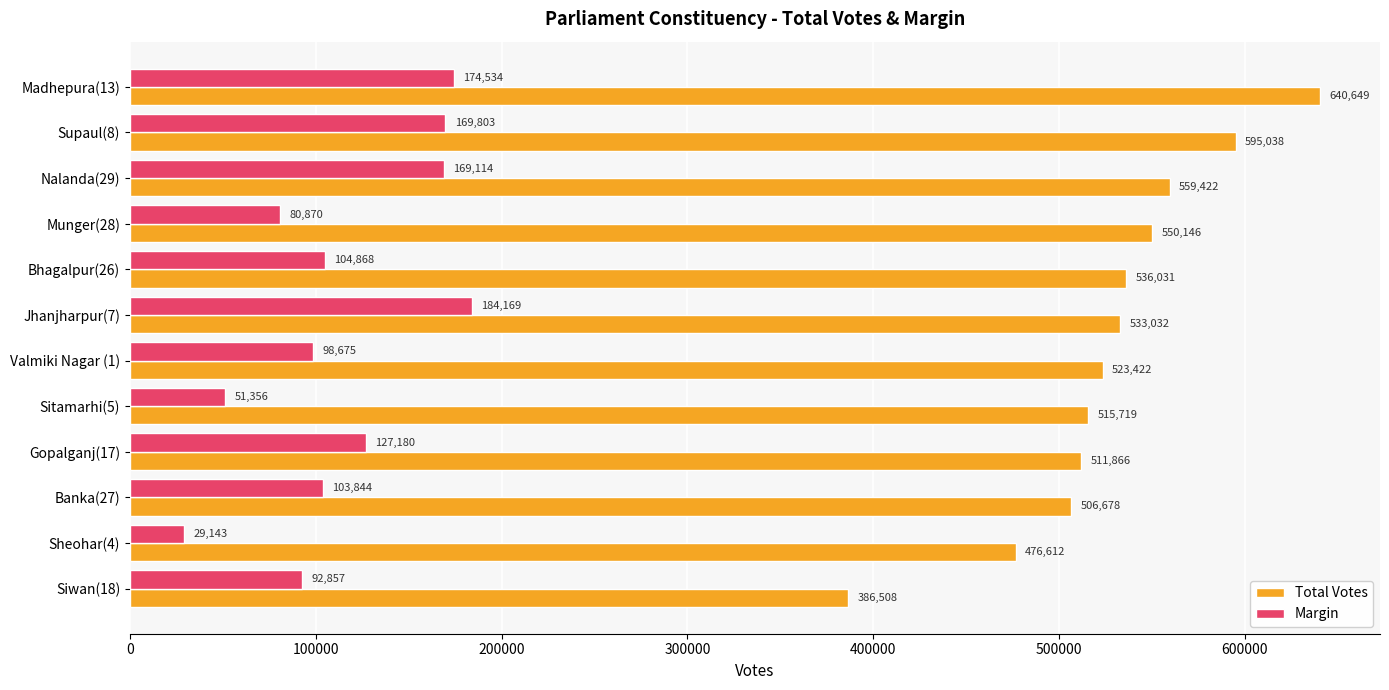

List the series in order of their overall mean, highest first.

Total Votes, Margin